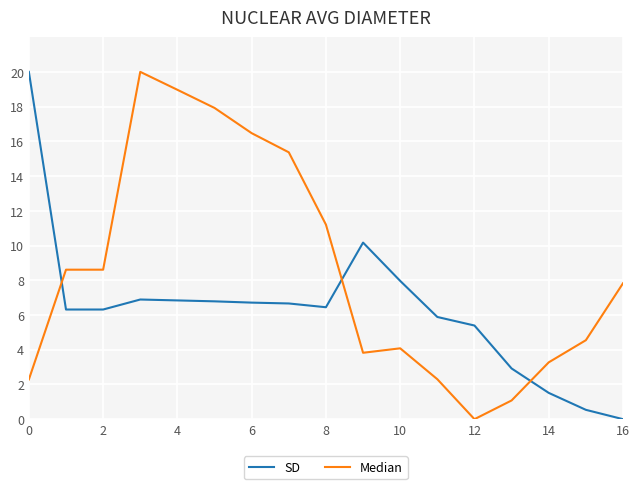

List the series in order of their overall mean, lowest first.

SD, Median